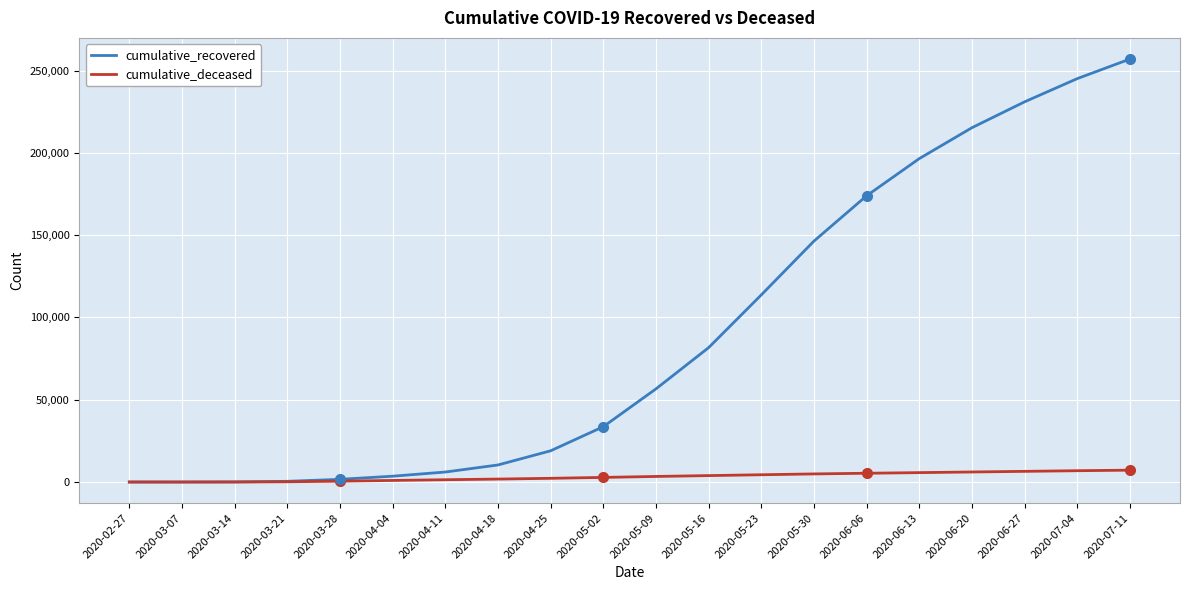

Which series changed the most between 2020-05-09 and 2020-07-11?

cumulative_recovered